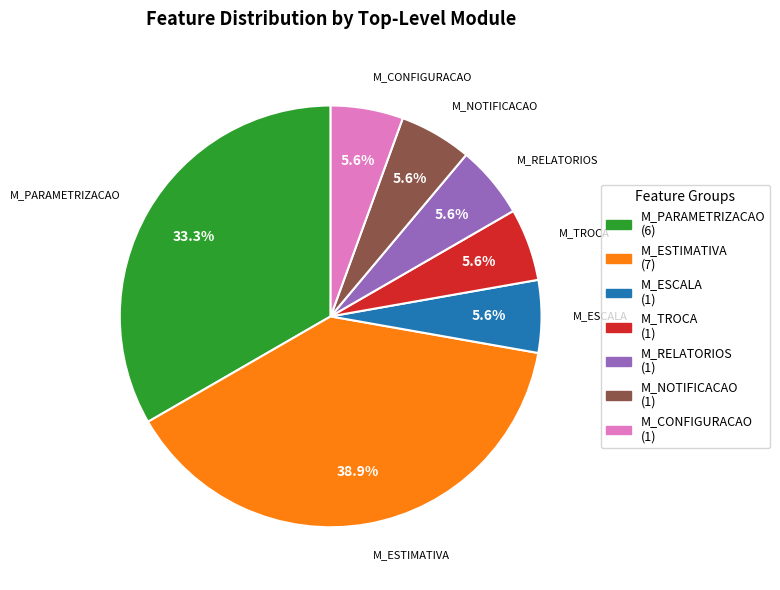

How many slices are in this pie chart?

7